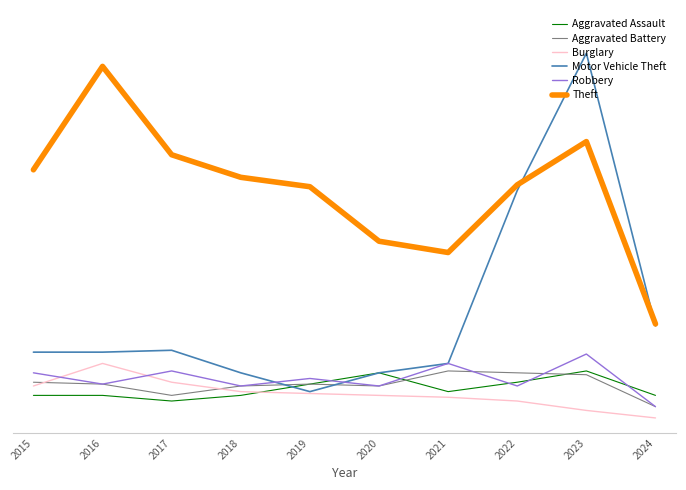

Reading left to right, what are all the values shown in this chart?

Aggravated Assault: 15	15	12	15	21	27	17	22	28	15
Aggravated Battery: 22	21	15	20	21	20	28	27	26	9
Burglary: 20	32	22	17	16	15	14	12	7	3
Motor Vehicle Theft: 38	38	39	27	17	27	32	124	197	52
Robbery: 27	21	28	20	24	20	32	20	37	9
Theft: 135	190	143	131	126	97	91	127	150	53